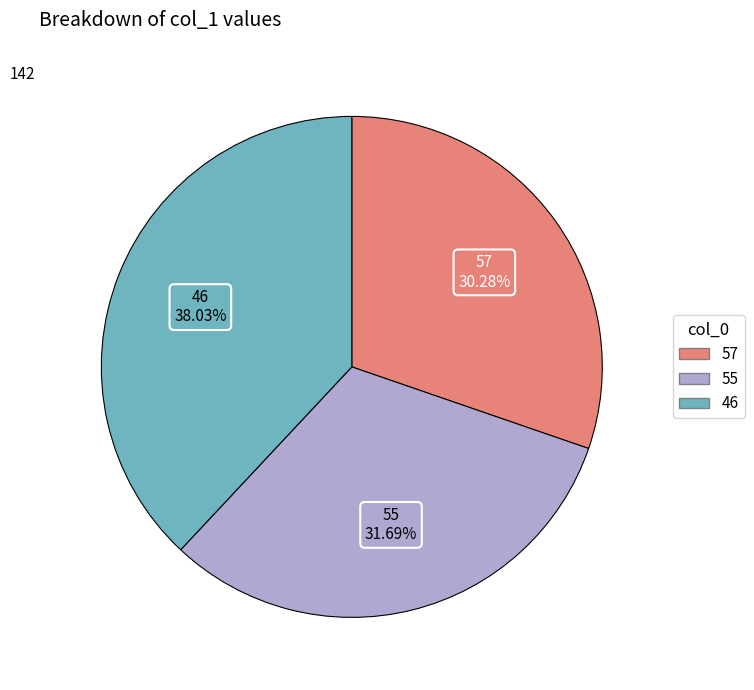

Combined, do 57 and 55 account for over 50%?

Yes